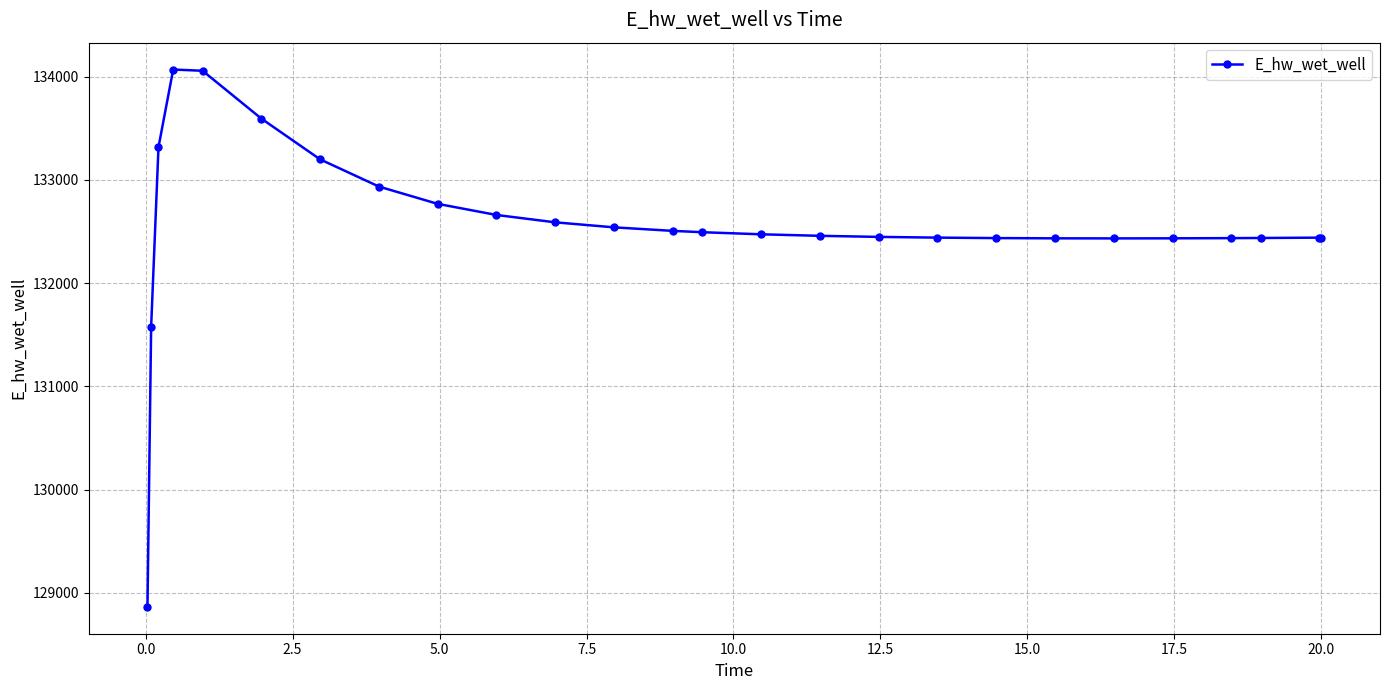

What is the sum of all values?

3446501.7